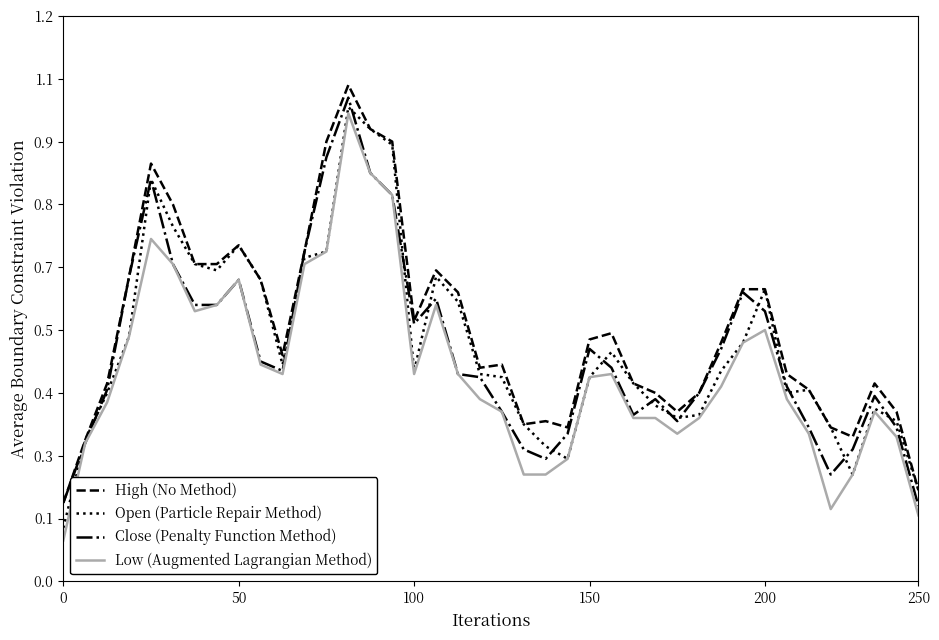

True or false: Low (Augmented Lagrangian Method) and High (No Method) intersect in this chart.

False